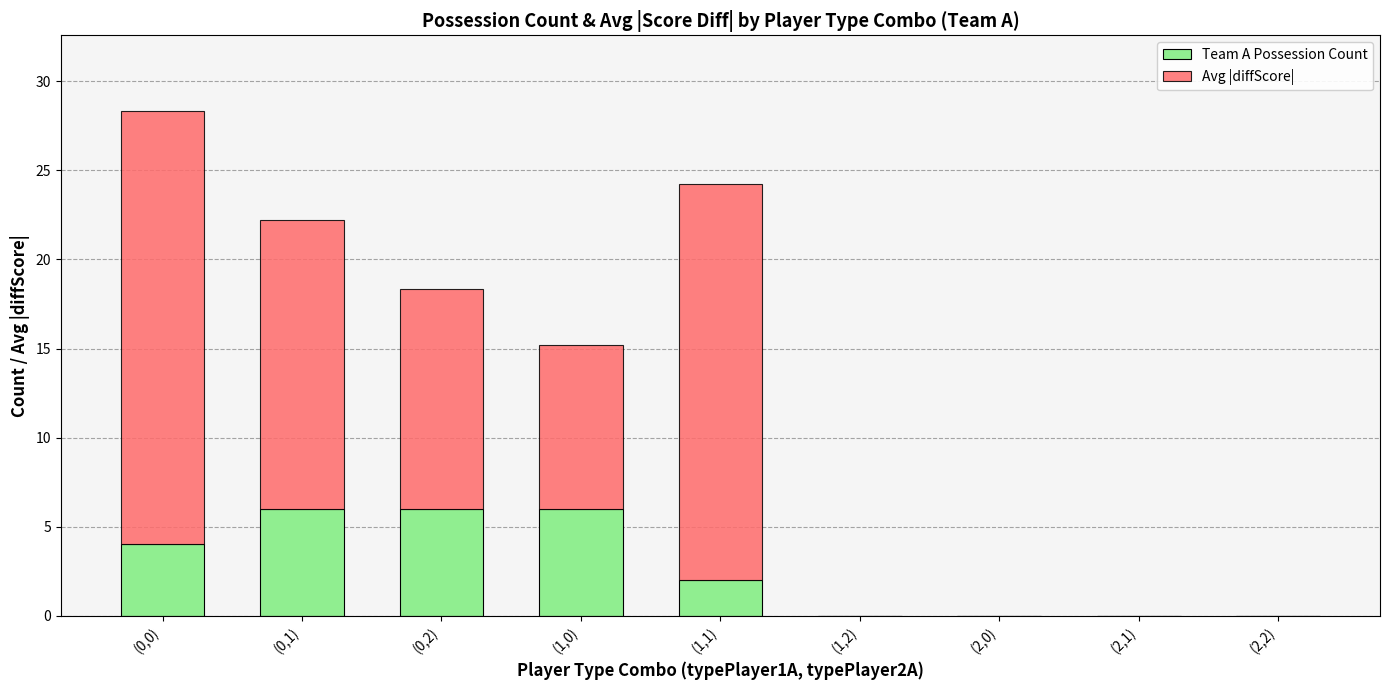

What is the highest value of the Team A Possession Count series?

6.0